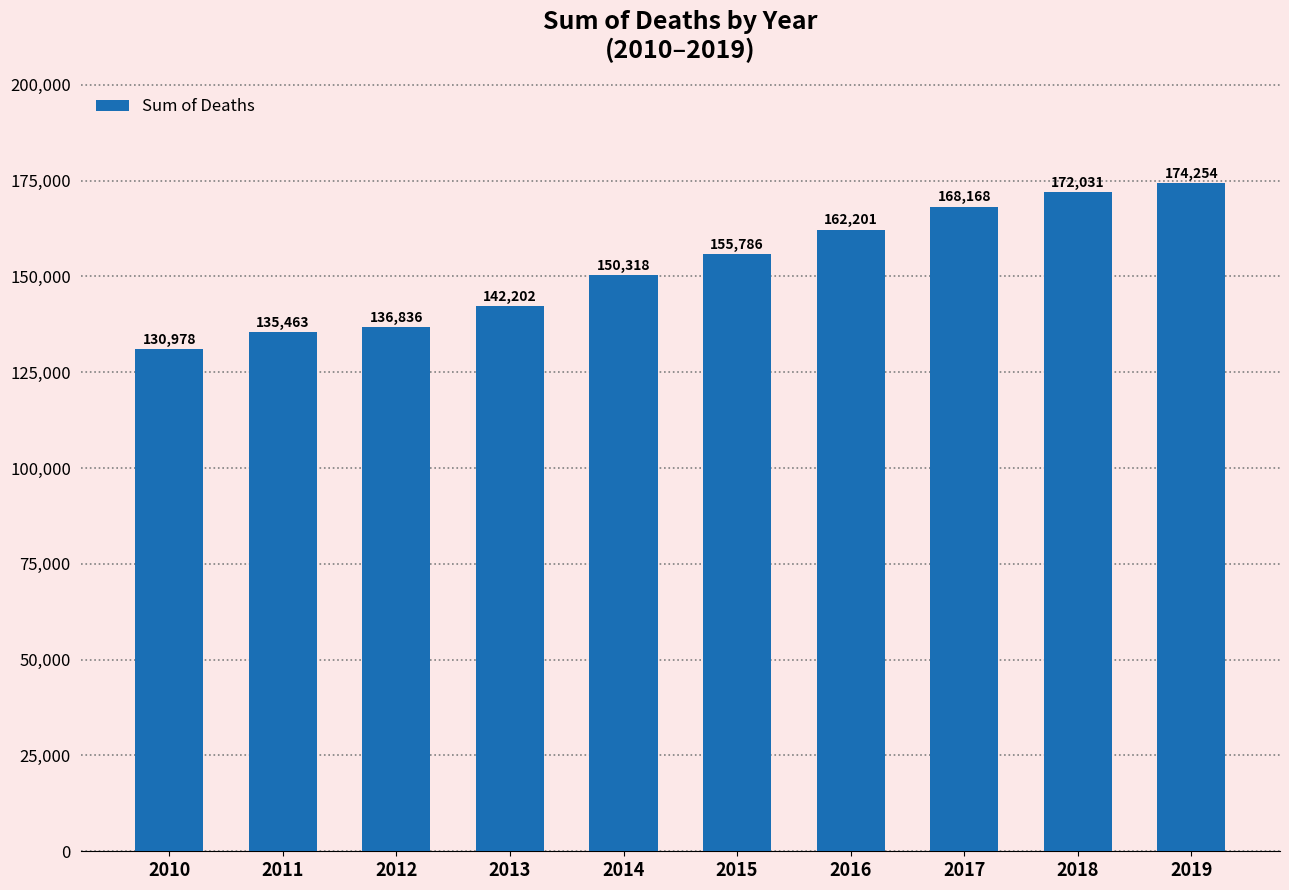

Read the value at 2013, to the nearest 100.

142200